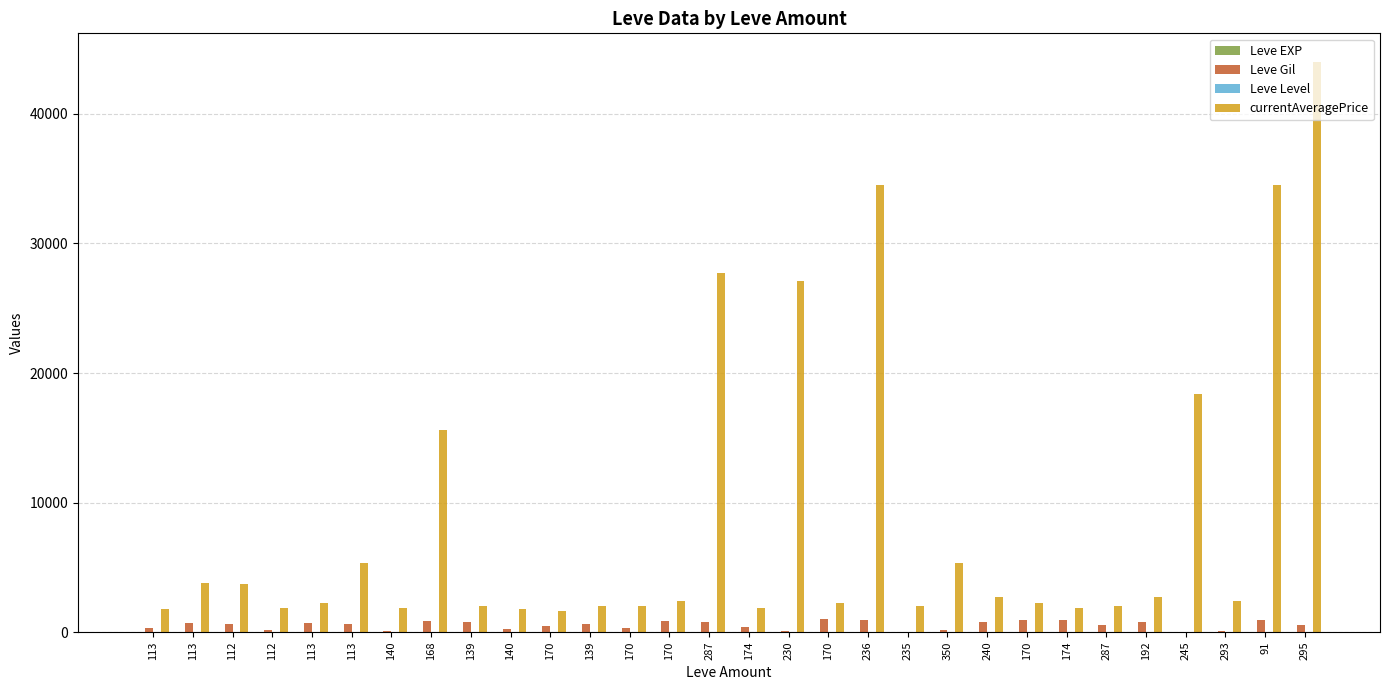

Are the bars horizontal?

No